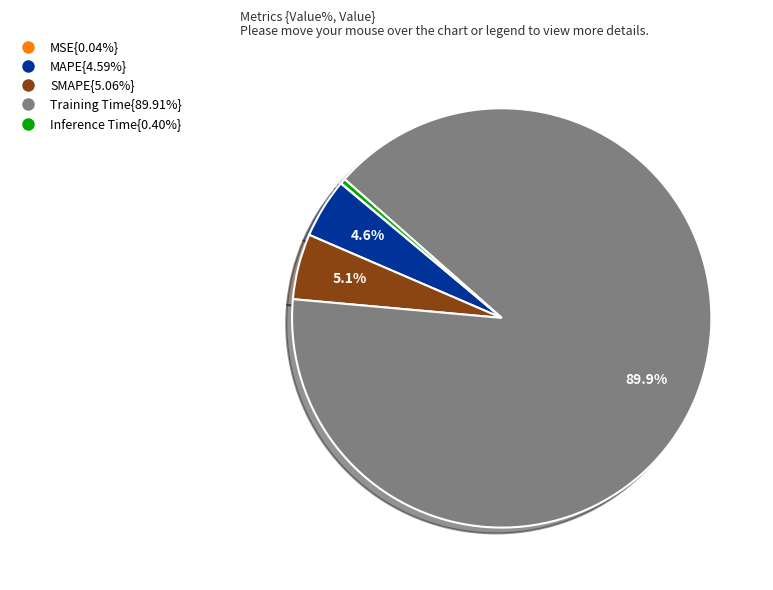

Combined, do Inference Time{0.40%} and SMAPE{5.06%} account for over 50%?

No